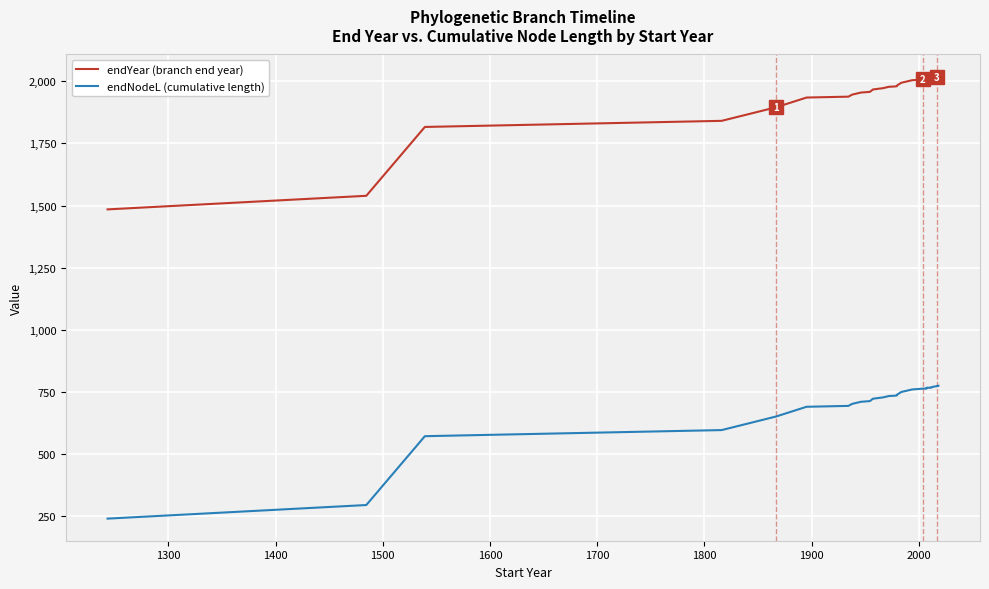

List the series in order of their overall mean, lowest first.

endNodeL (cumulative length), endYear (branch end year)